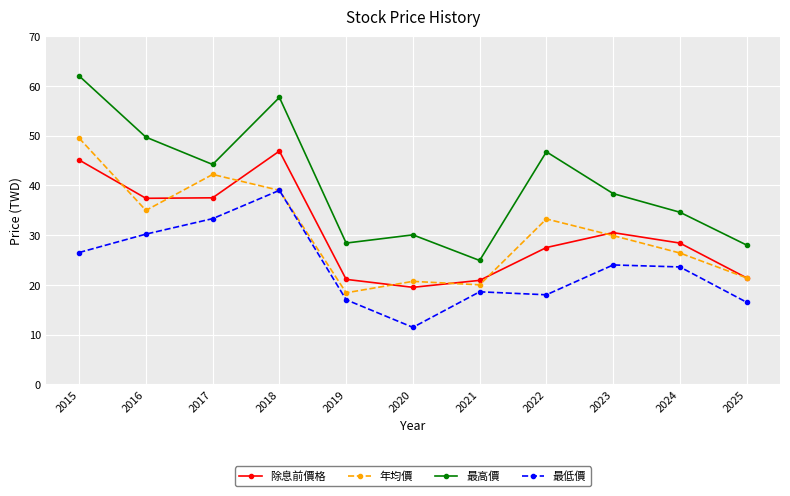

Which category has the lowest value in the 最低價 series?

2020